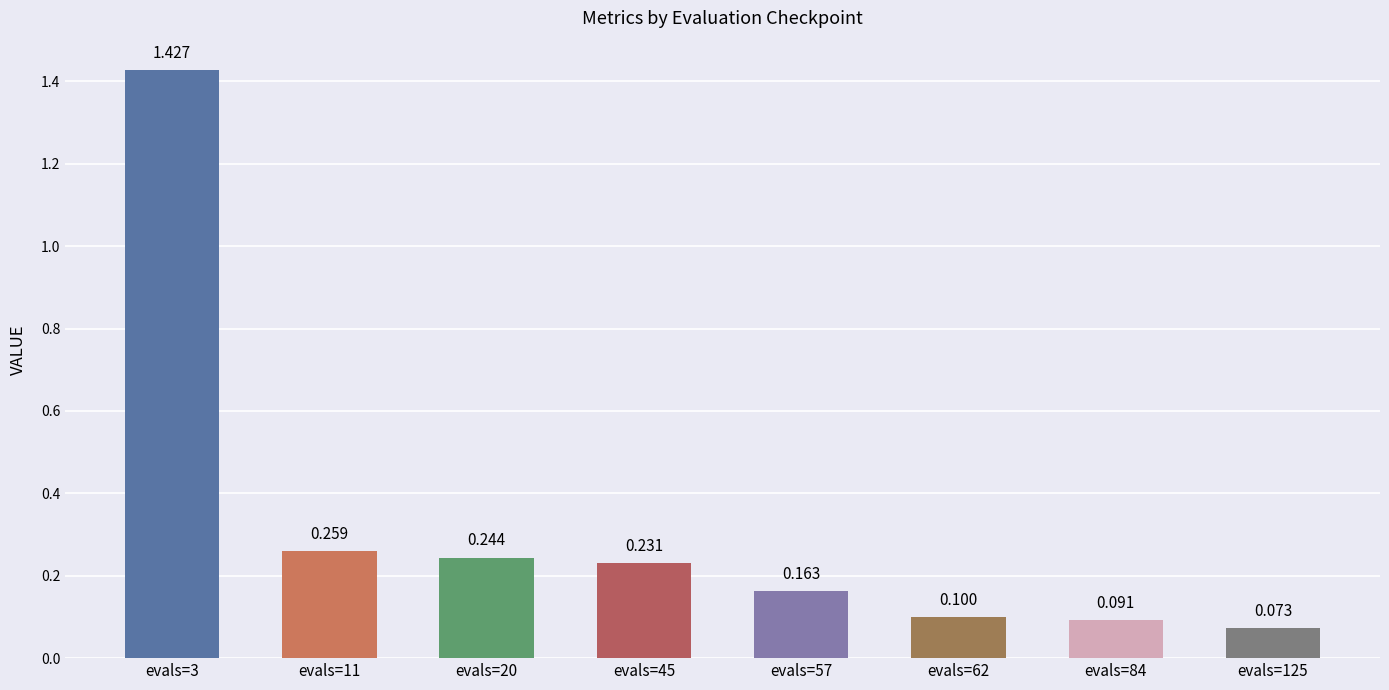

Does the chart contain stacked bars?

No